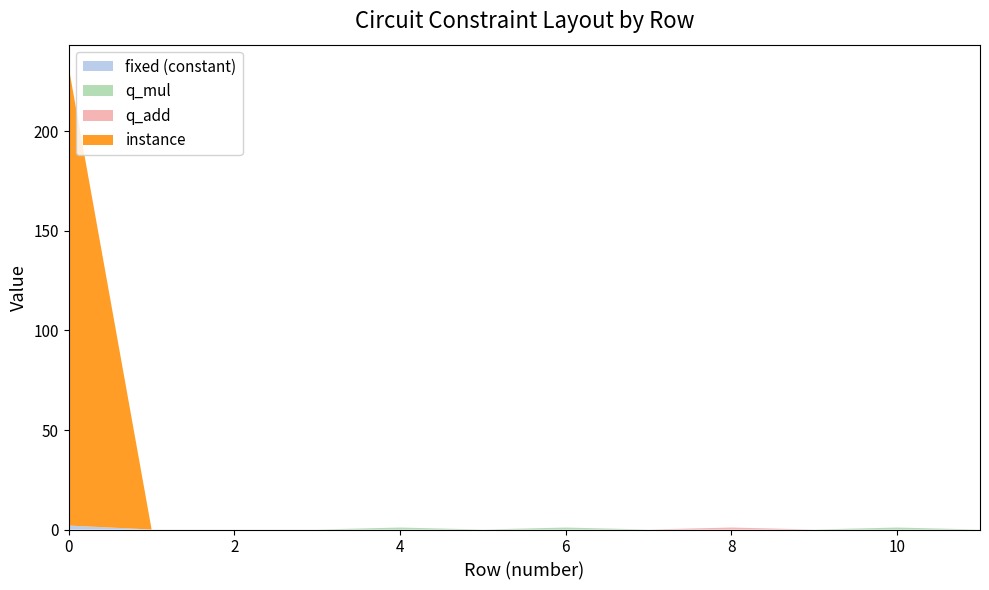

Reading left to right, list all the values displayed in this chart.

fixed (constant): 2	0	0	0	0	0	0	0	0	0	0	0
q_mul: 0	0	0	0	1	0	1	0	0	0	1	0
q_add: 0	0	0	0	0	0	0	0	1	0	0	0
instance: 230	0	0	0	0	0	0	0	0	0	0	0